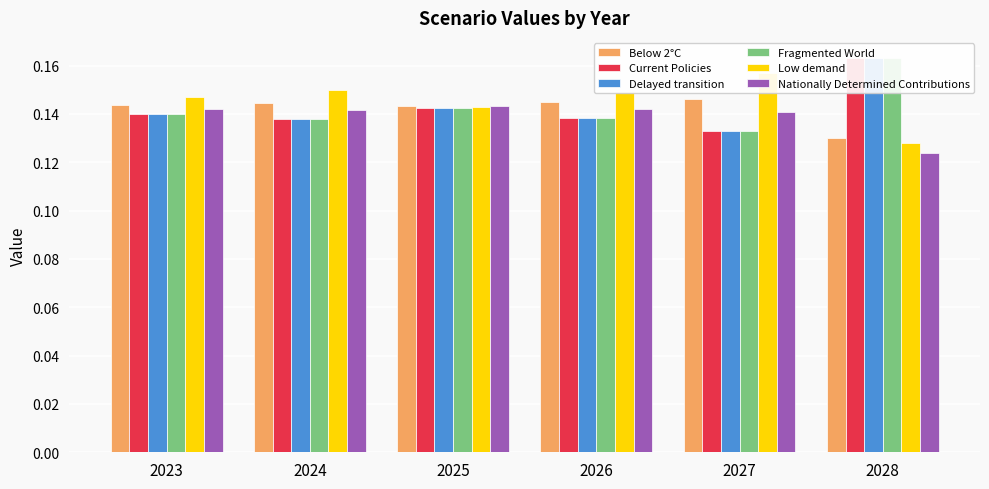

How many bars are there in each group?

6